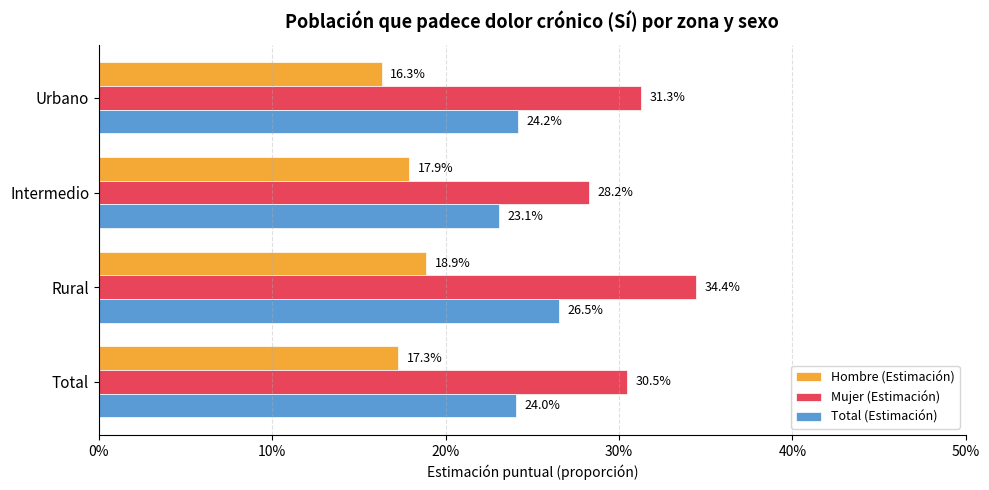

What are all the series names shown in the legend?

Hombre (Estimación), Mujer (Estimación), Total (Estimación)